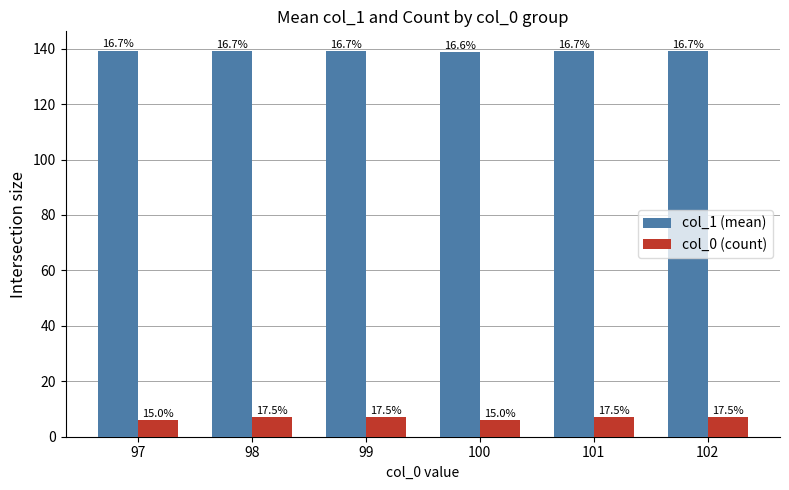

What are all the series names shown in the legend?

col_1 (mean), col_0 (count)